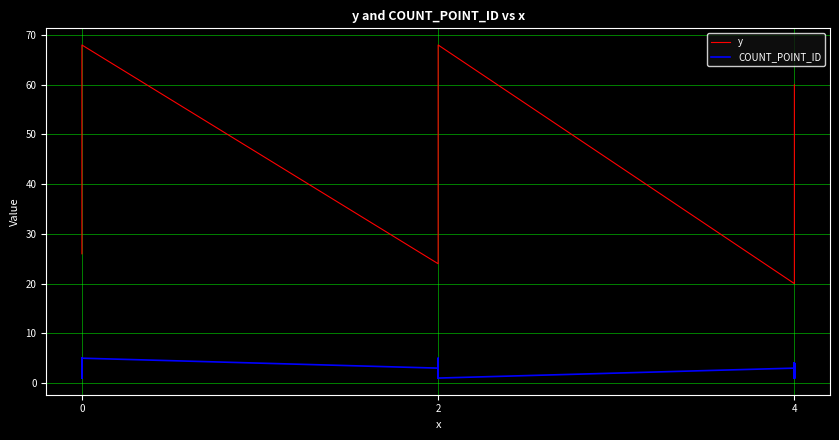

Reading right to left, list all the values displayed in this chart.

y: 60	58	56	52	48	44	42	38	36	34	30	26	24	22	20	68	64	60	56	54	52	46	44	42	34	28	26	24	68	62	58	54	50	46	44	40	36	32	28	26
COUNT_POINT_ID: 1	1	4	1	4	4	1	4	2	1	4	4	2	1	3	1	2	2	1	1	5	2	2	2	4	2	1	3	5	2	5	4	5	1	2	5	4	5	1	2